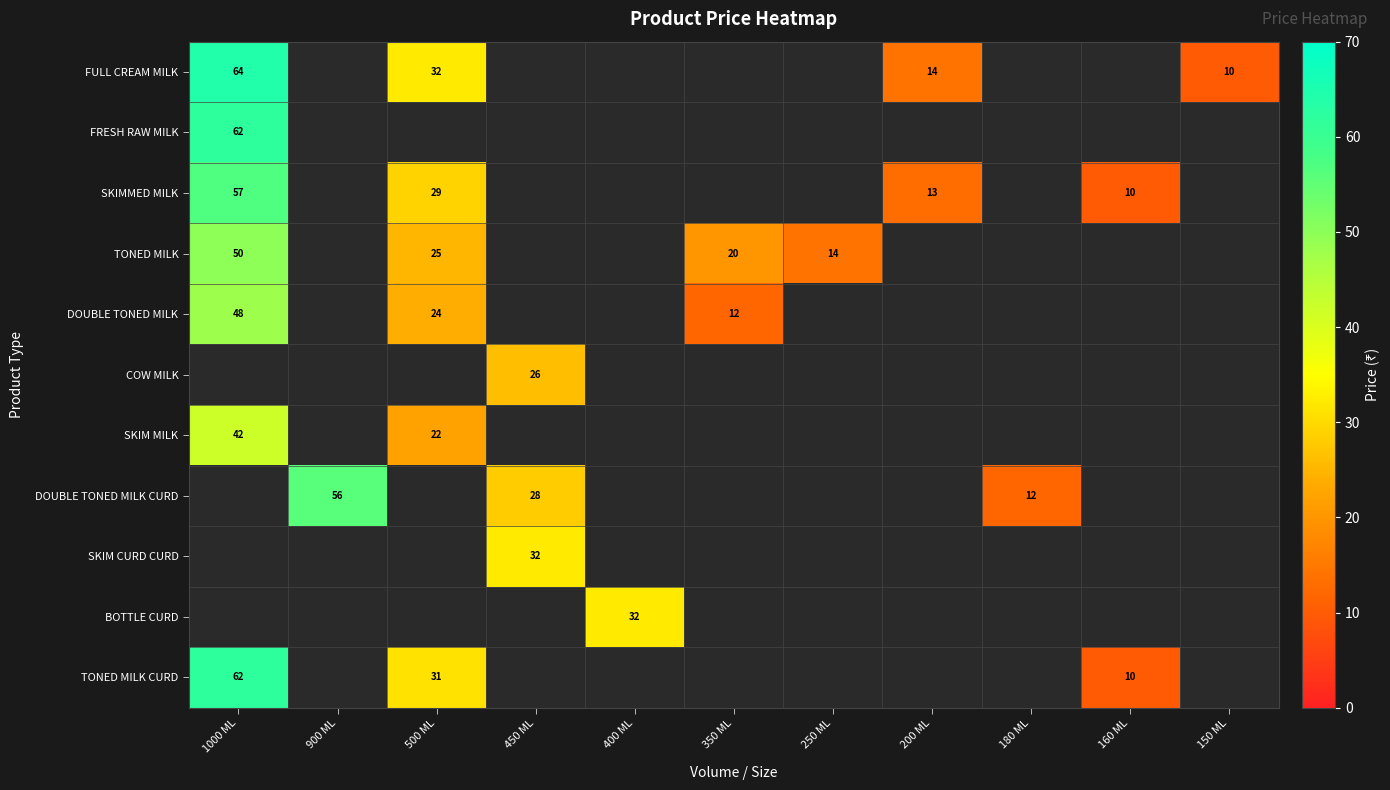

Count the number of categories in the chart.

11